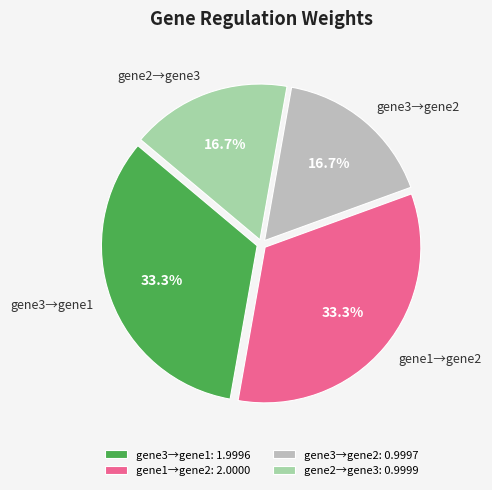

What portion of the pie excludes gene2→gene3?

83.3%